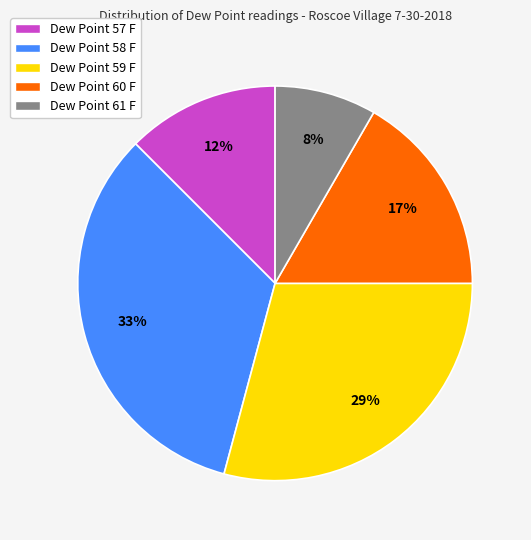

To the nearest percent, what is the difference between the largest and smallest slice percentages?

25%